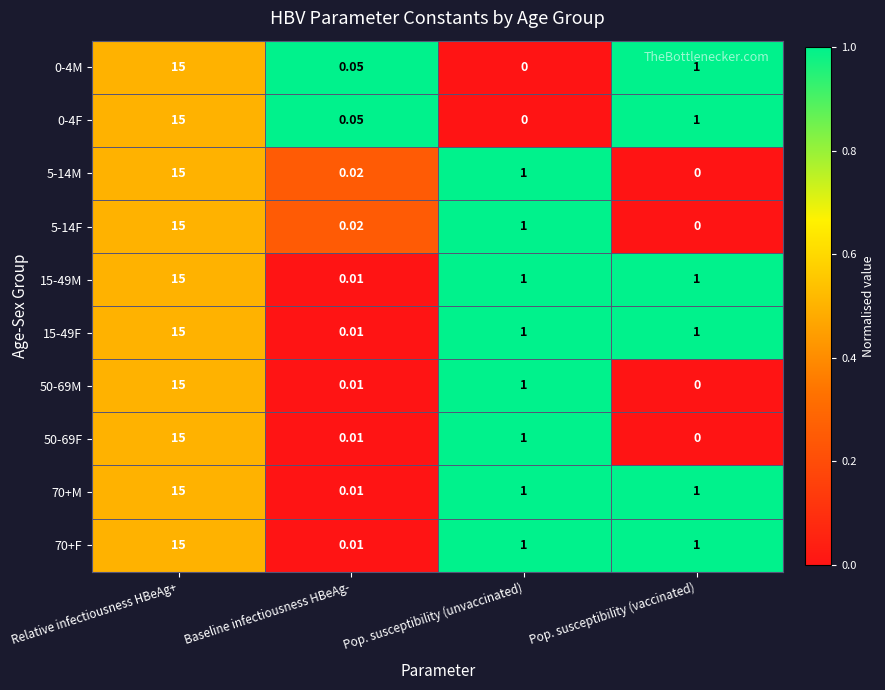

Rank the categories by 50-69F value from highest to lowest.

Relative infectiousness HBeAg+, Pop. susceptibility (unvaccinated), Baseline infectiousness HBeAg-, Pop. susceptibility (vaccinated)